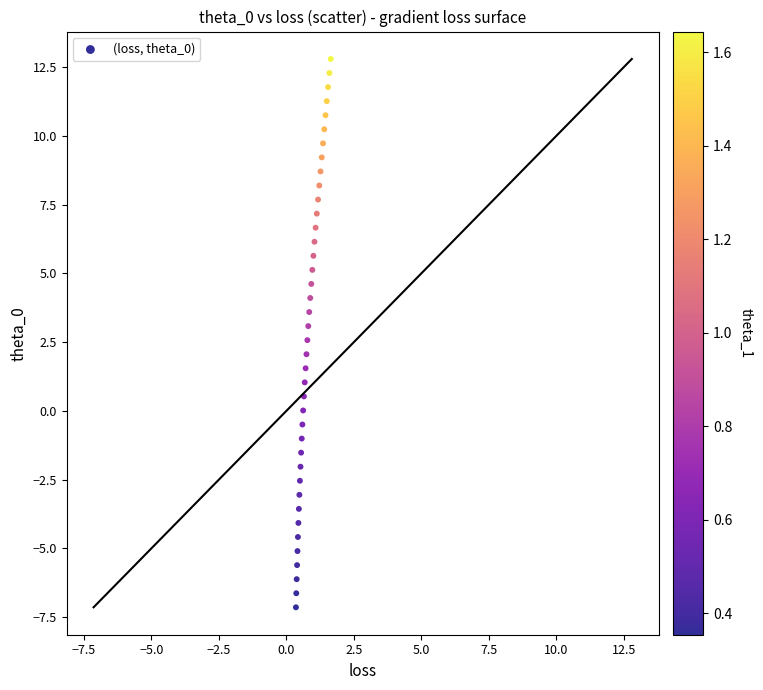

What is the range of Y values (max minus min)?

19.9